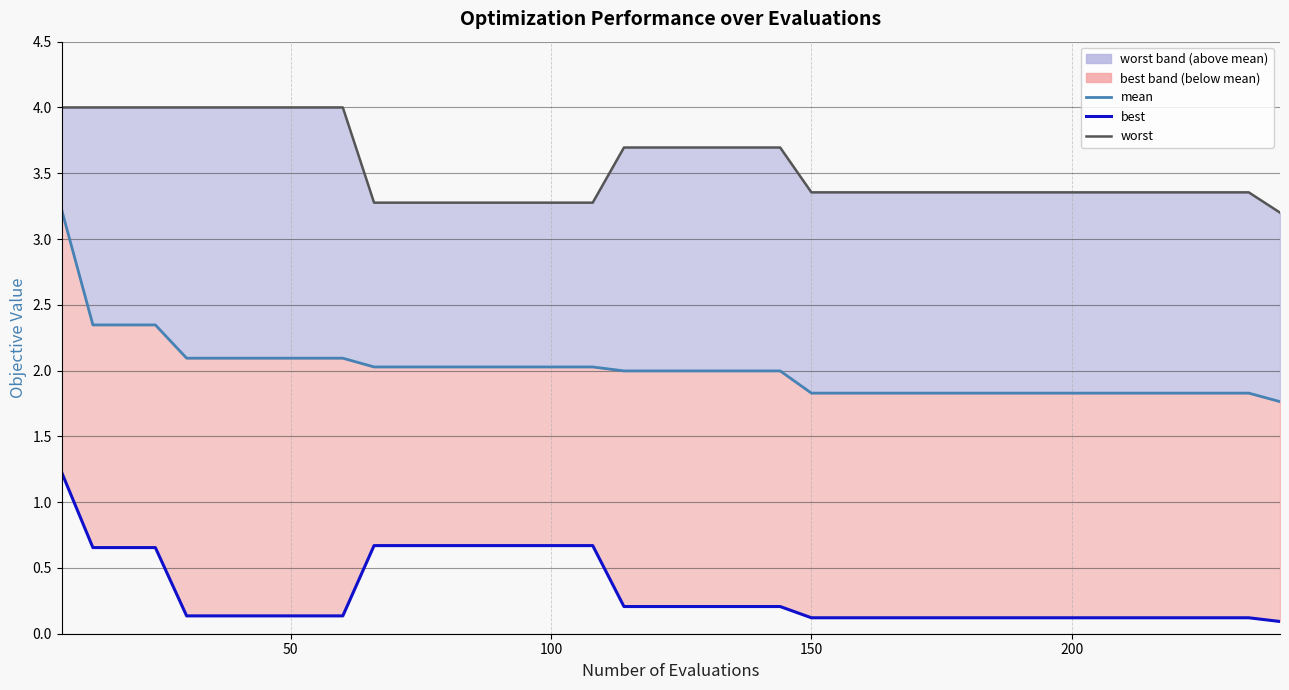

What is the difference between the second highest and minimum values in the best (line) series?

0.6